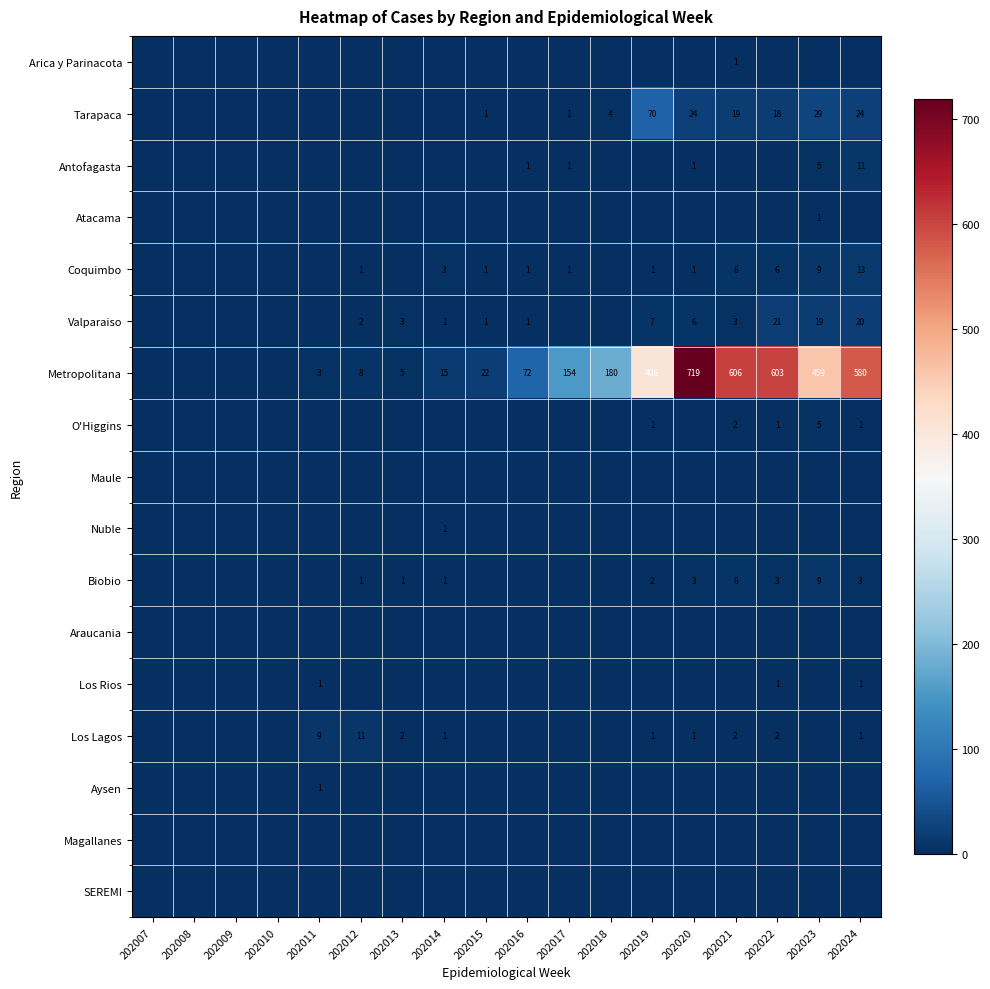

The value of Atacama at 202023 is 1. True or false?

True